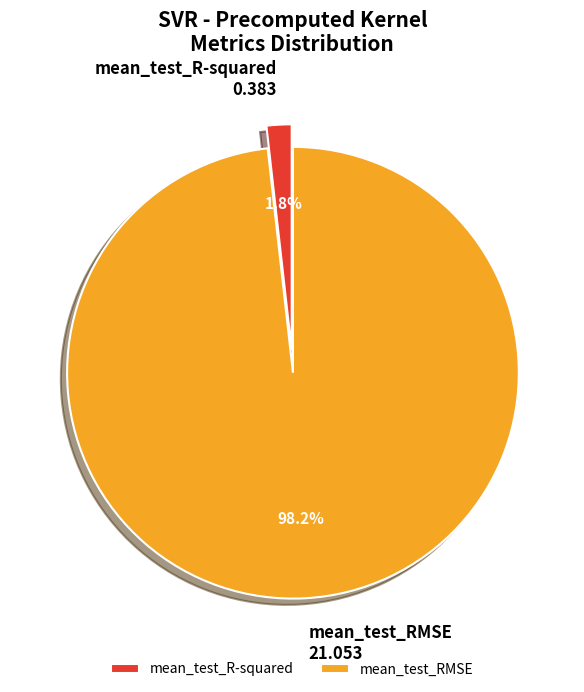

True or false: mean_test_R-squared accounts for 2% of the total.

True